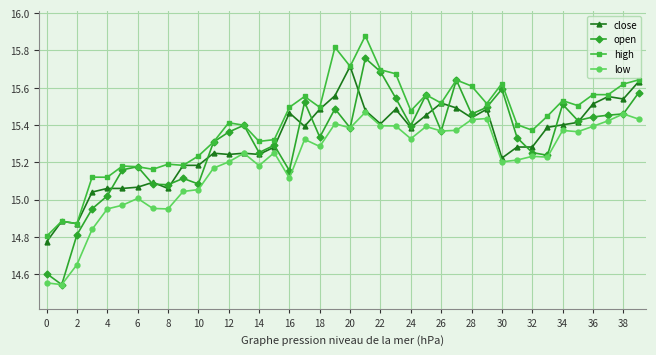

At how many categories does at least one series exceed 14?

40